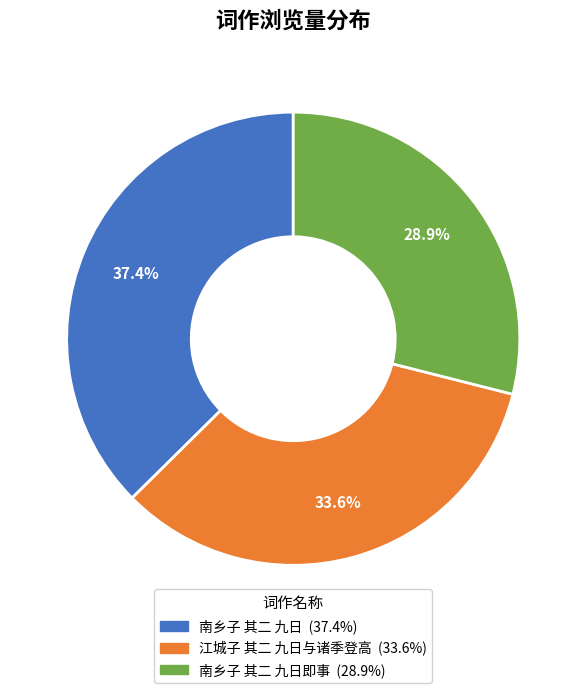

Which slice is the smallest?

南乡子 其二 九日即事 (28.9%)